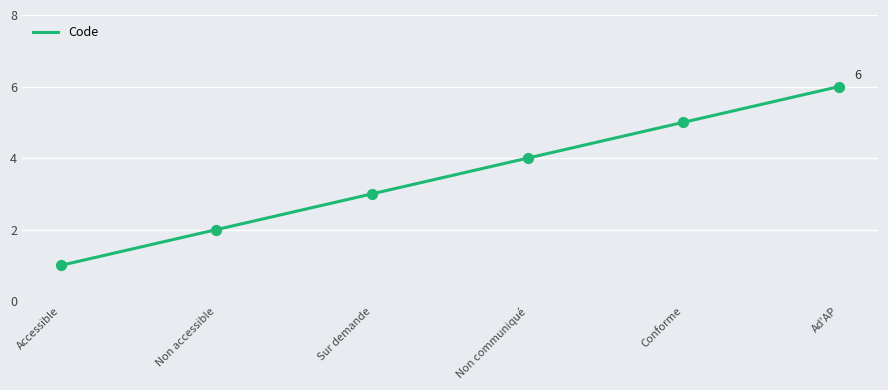

Approximately how many times larger is the value at Non communiqué compared to Ad'AP?

0.7